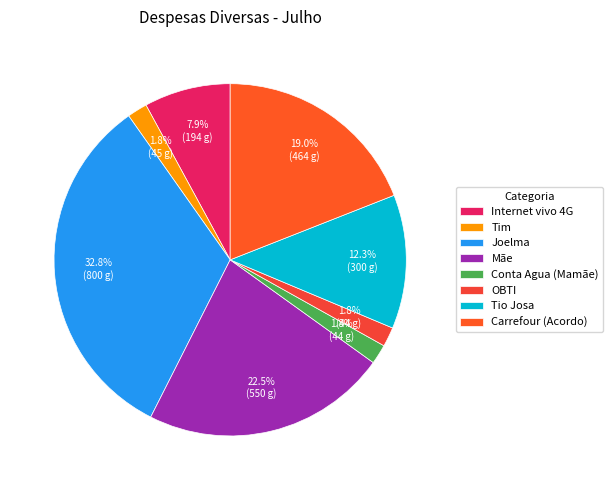

What is the total percentage of Mãe and Internet vivo 4G?

30.5%